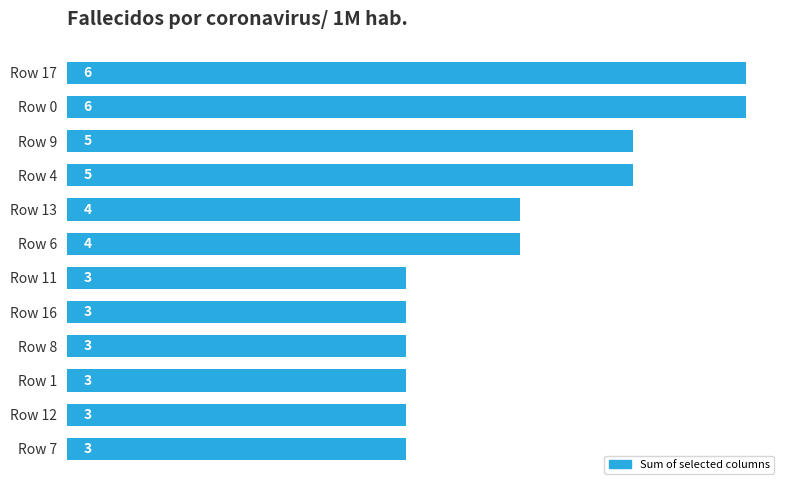

Reading top to bottom, list all the values displayed in this chart.

Row 17=6	Row 0=6	Row 9=5	Row 4=5	Row 13=4	Row 6=4	Row 11=3	Row 16=3	Row 8=3	Row 1=3	Row 12=3	Row 7=3